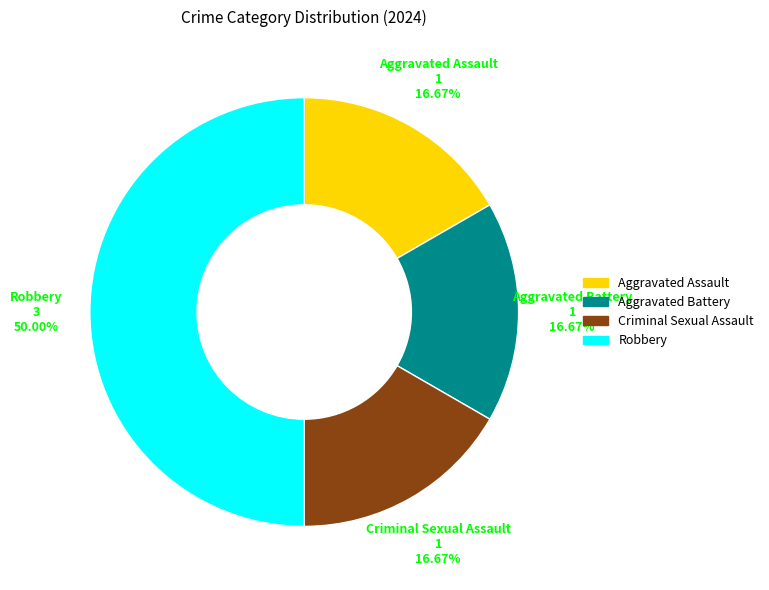

Count the number of slices in the pie.

4